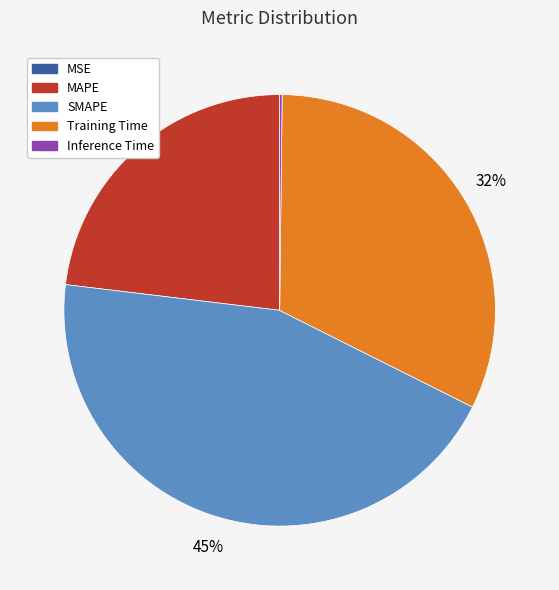

To the nearest percent, what is the combined percentage of Training Time and SMAPE?

77%